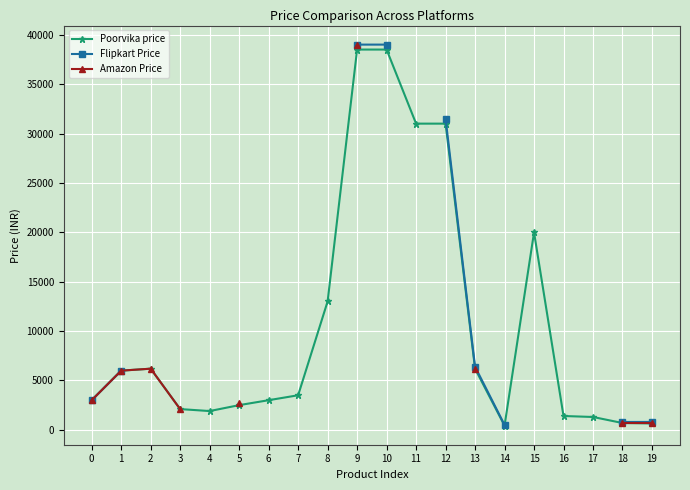

The value of Poorvika price at 8 is 12999. True or false?

True